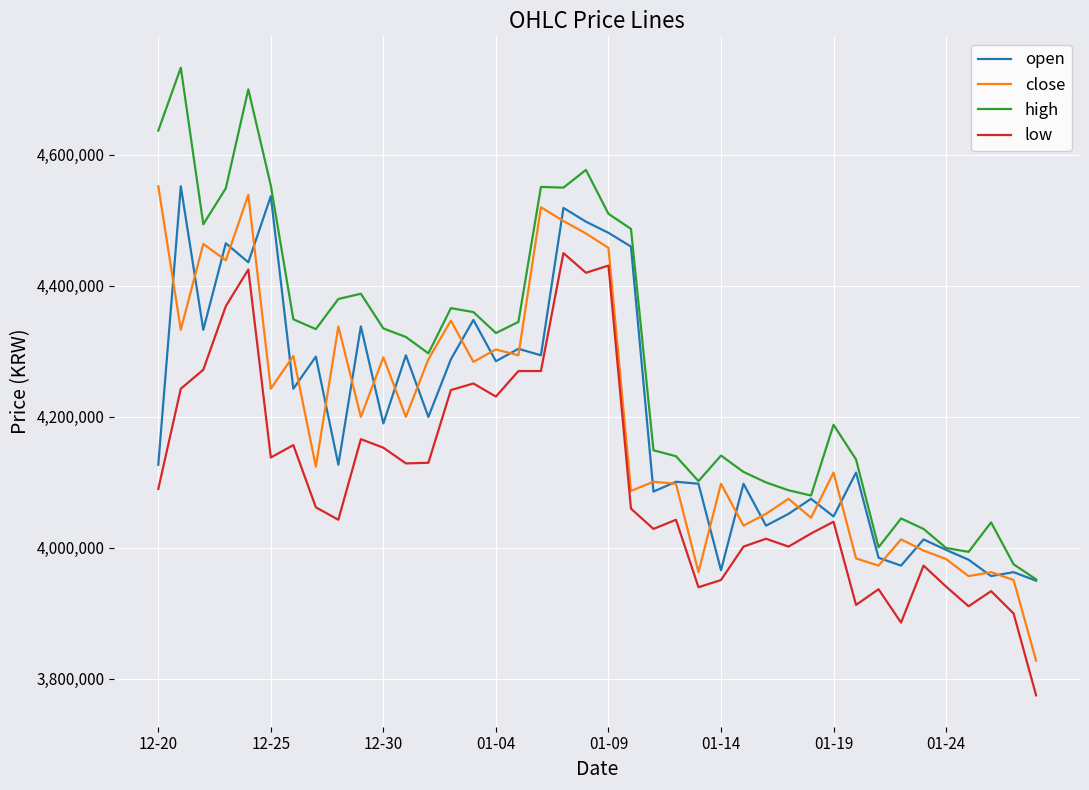

What is the lowest value of the high series?

3952000